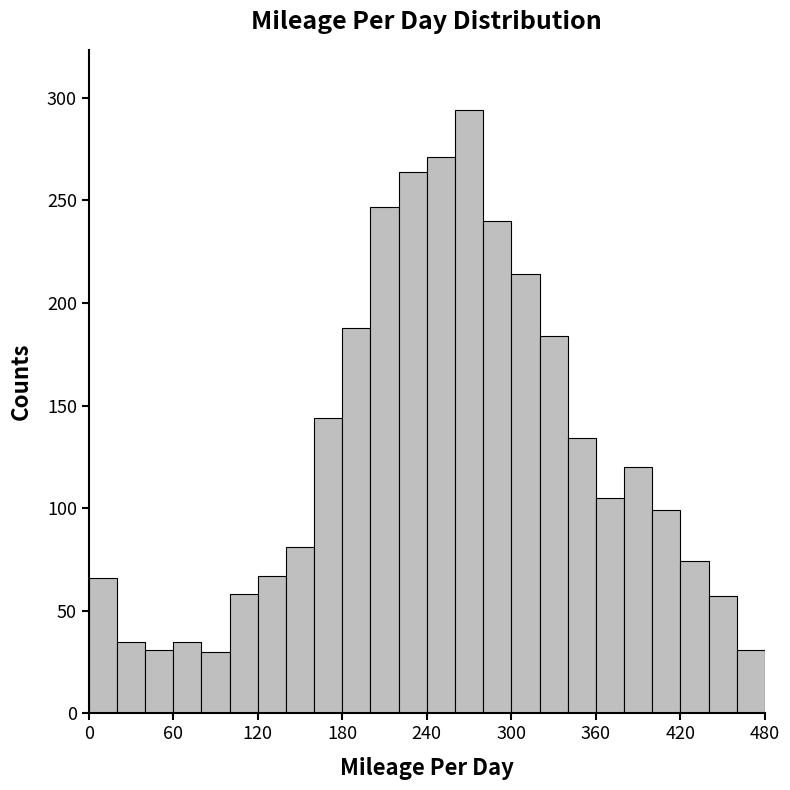

Around what value on the x-axis is the tallest bar? Give the approximate position of its centre, as read against the axis.

270